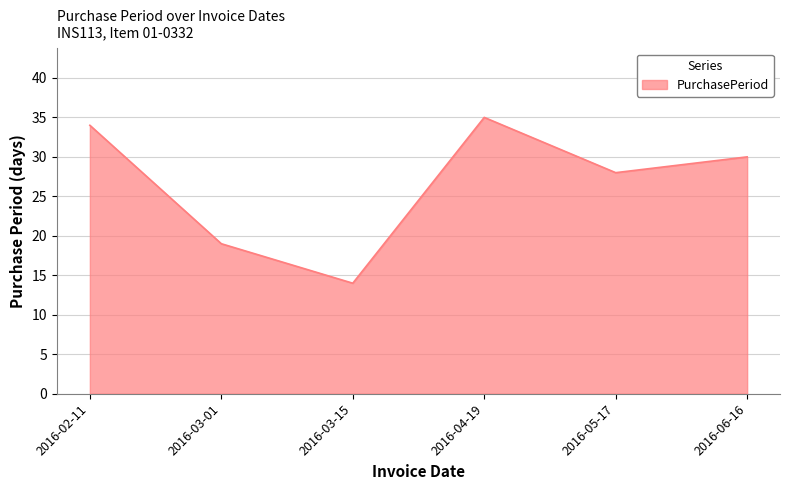

Reading left to right, list all the values displayed in this chart.

34	19	14	35	28	30